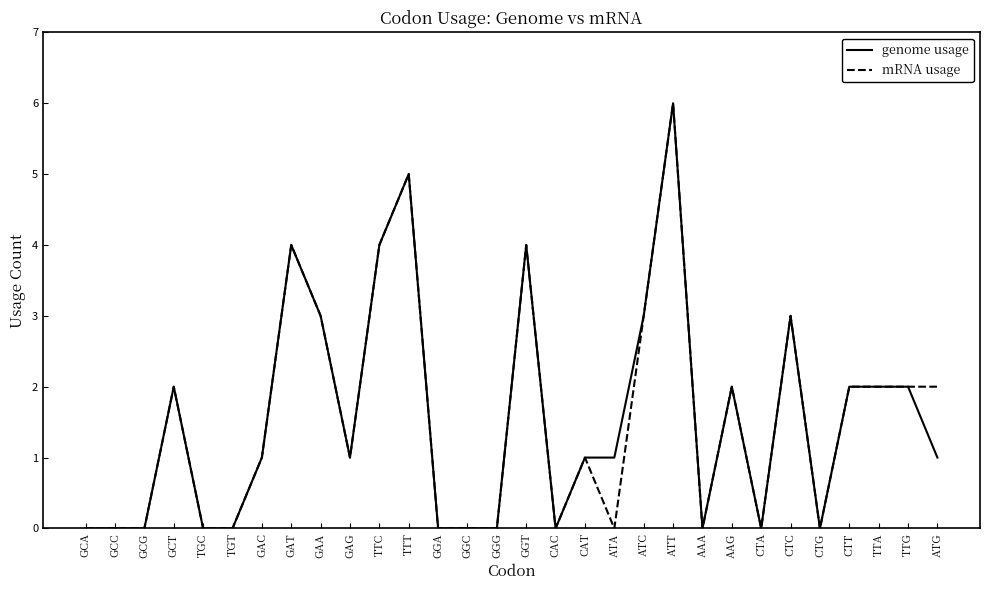

What is the total value across all series at AAG?

4